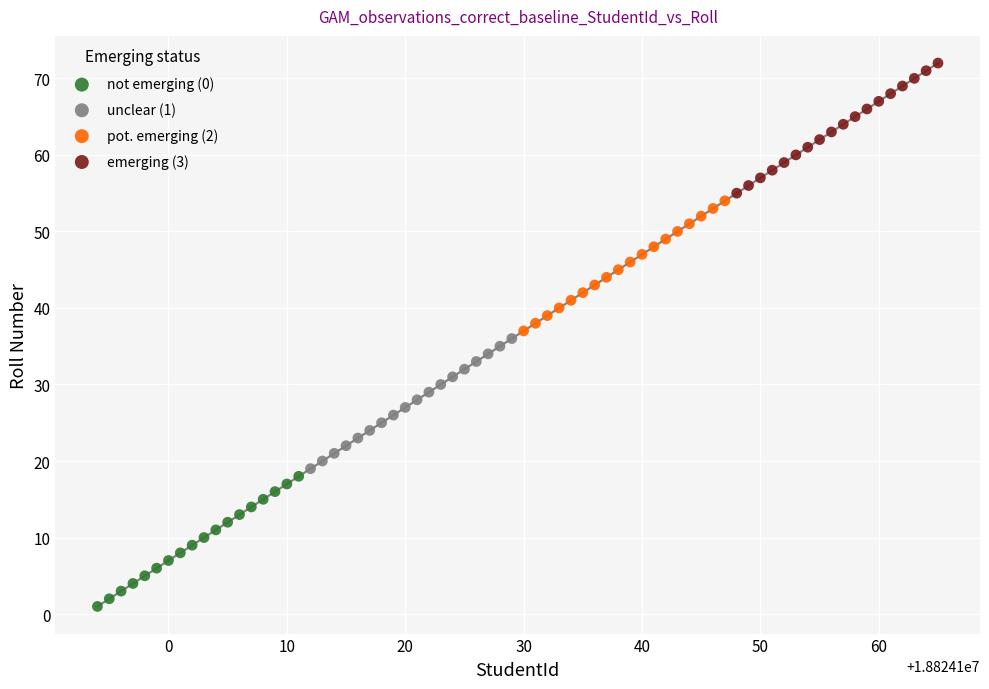

Which series contains the lowest Y value?

not emerging (0)